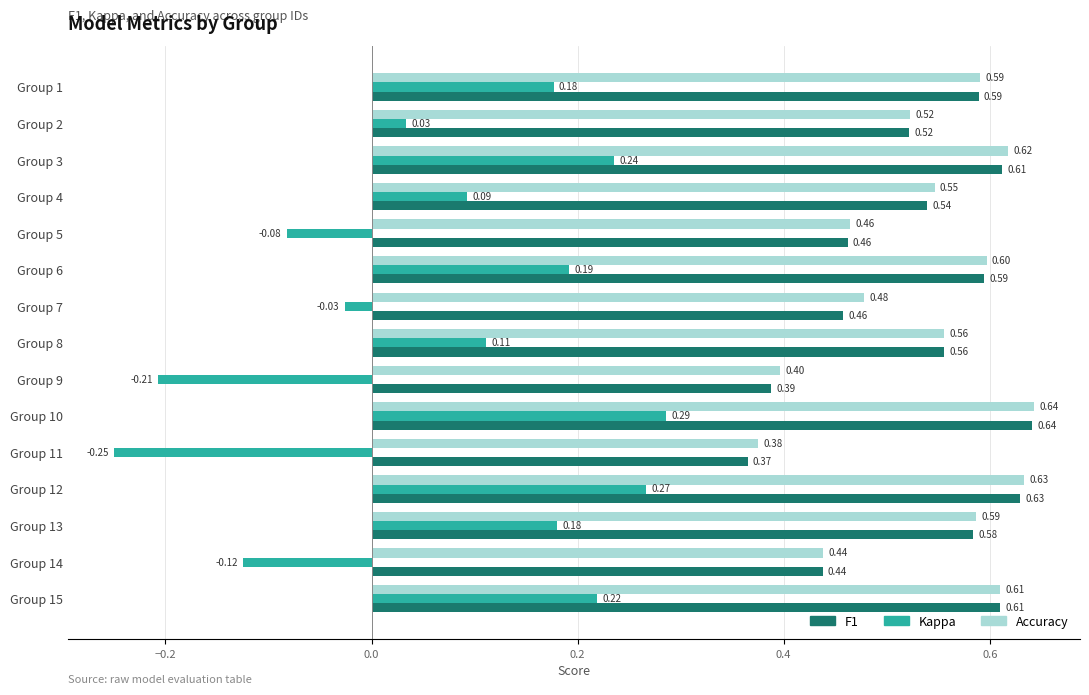

Count the number of data series in this chart.

3